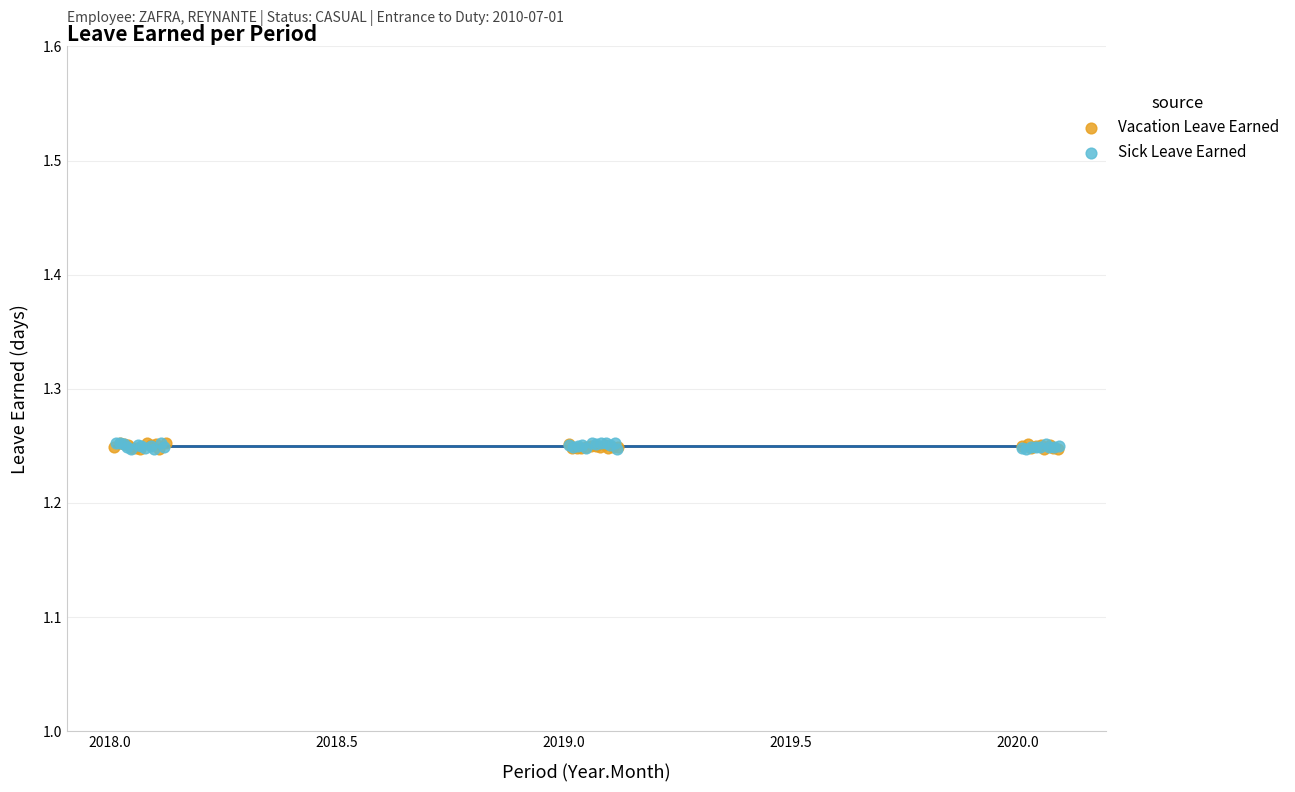

What are all the series names shown in the legend?

Vacation Leave Earned, Sick Leave Earned